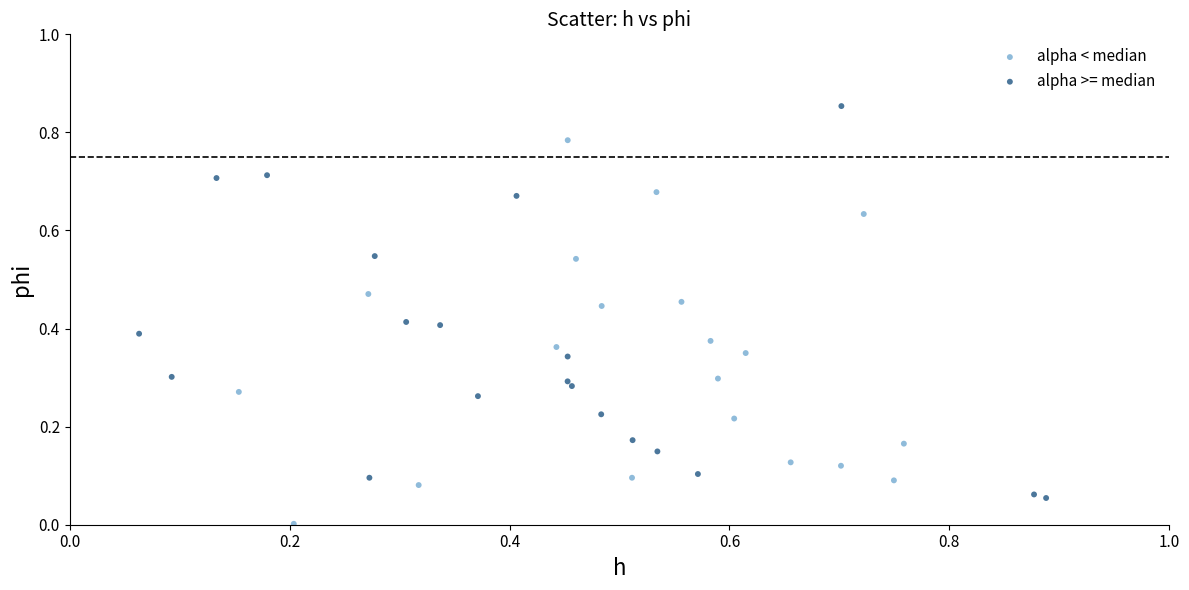

Which series contains the highest Y value?

alpha >= median